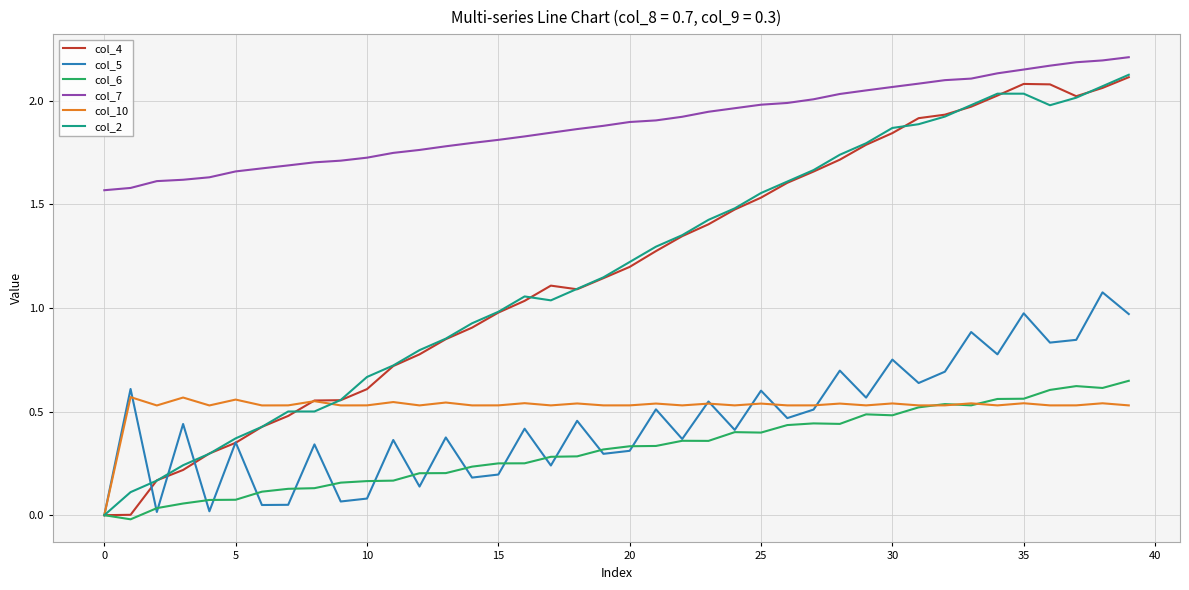

Which series has the largest total across all categories?

col_7